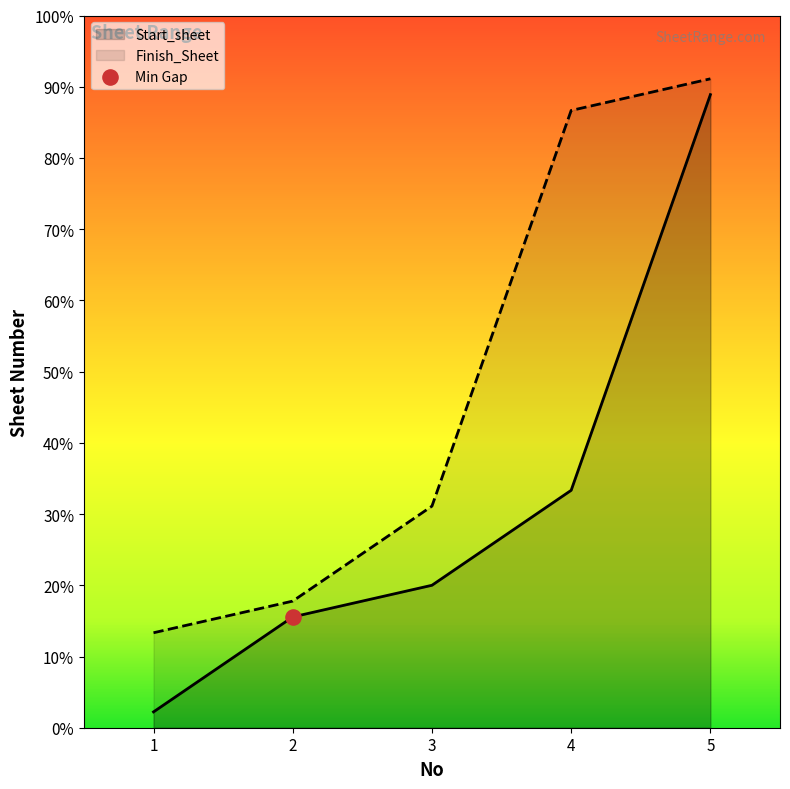

Is the value of Start_sheet at 2 greater than the value of Finish_Sheet at 2?

No